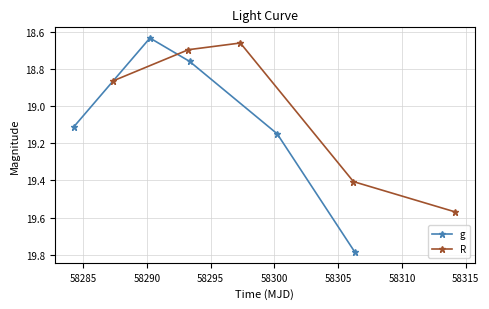

What is the value of the g point at the 2nd from the left?

18.6